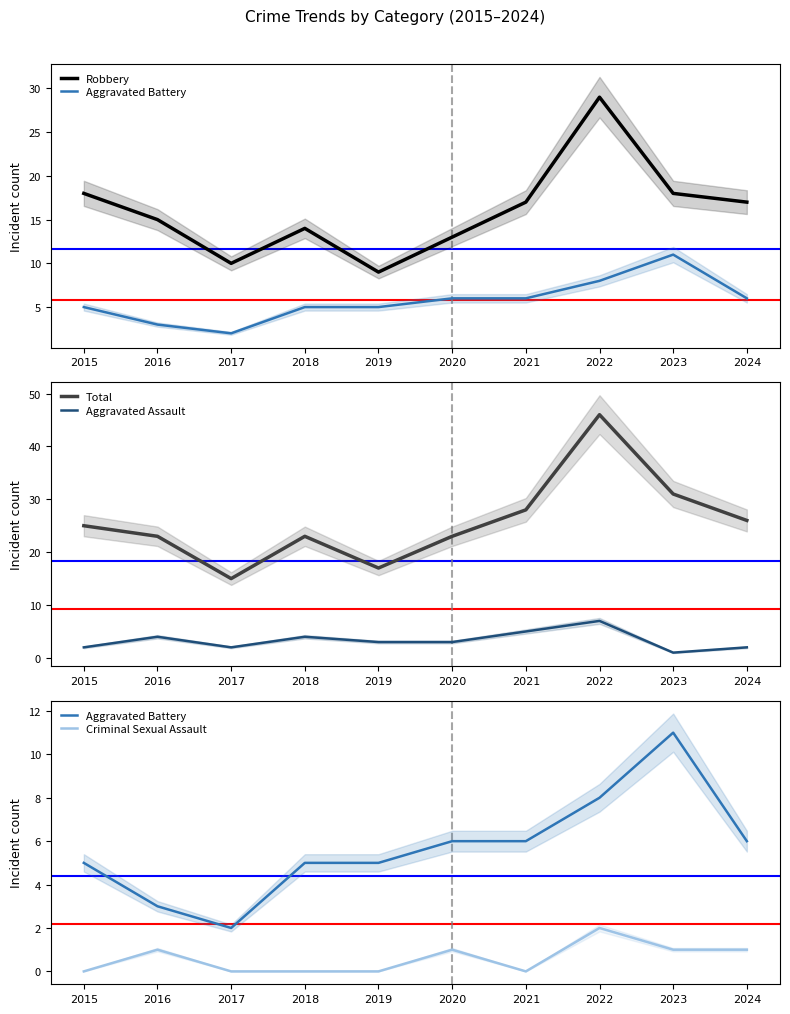

How many lines are shown in the chart?

5